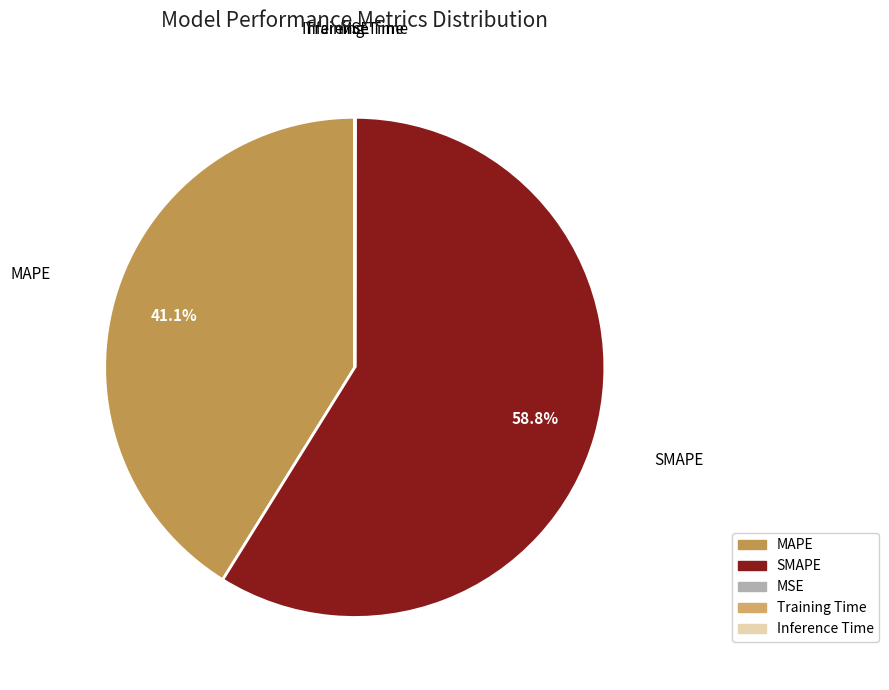

To the nearest percent, what is the difference between the MAPE and SMAPE slice percentages?

18%